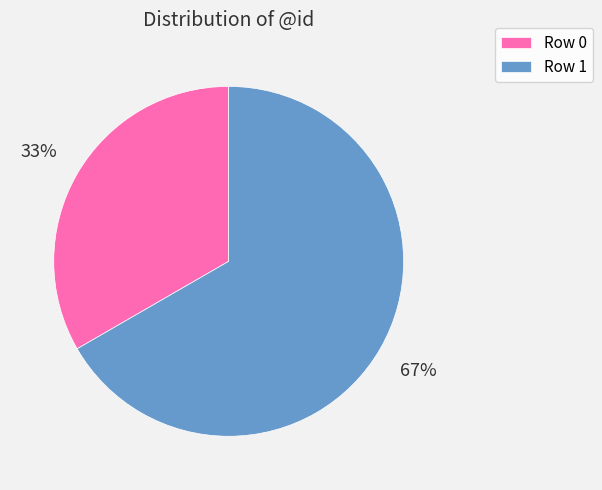

Rank the categories by value from highest to lowest.

Row 1, Row 0